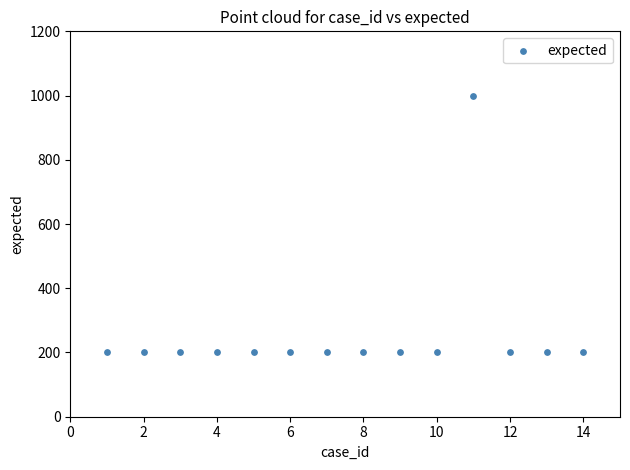

What is the range of Y values (max minus min)?

800